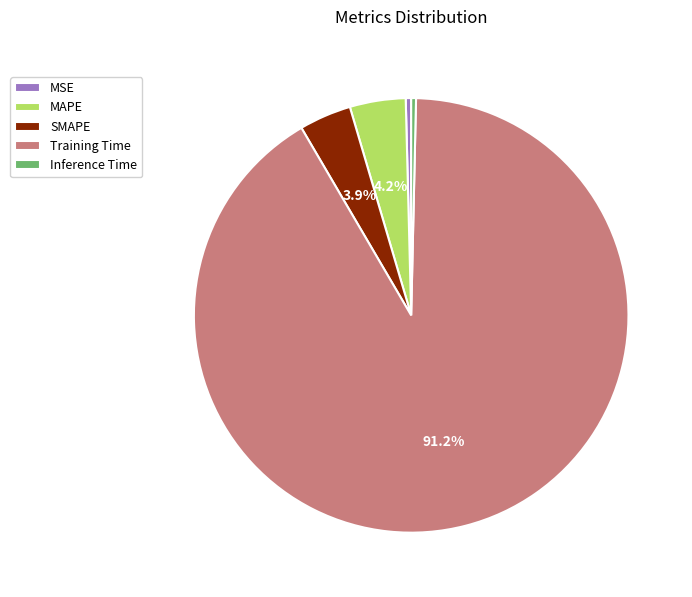

How many segments does this pie chart have?

5